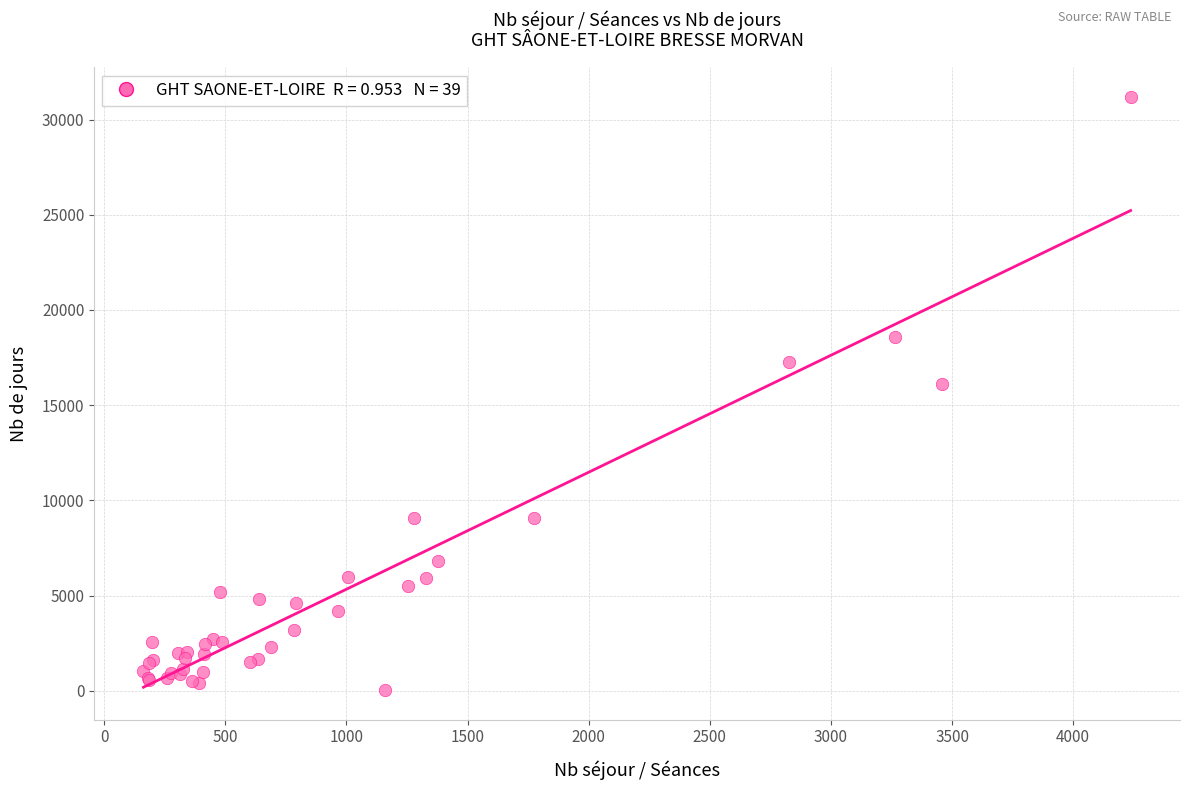

What Y value in the scatter plot is closest to 15612?

16128